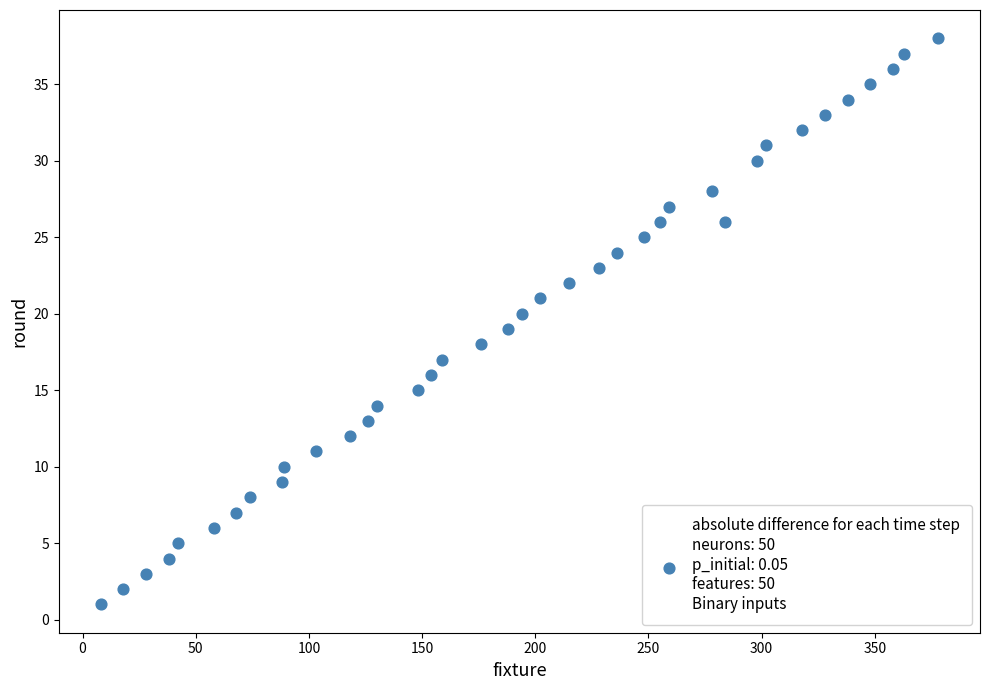

What is the range of X values (max minus min)?

370